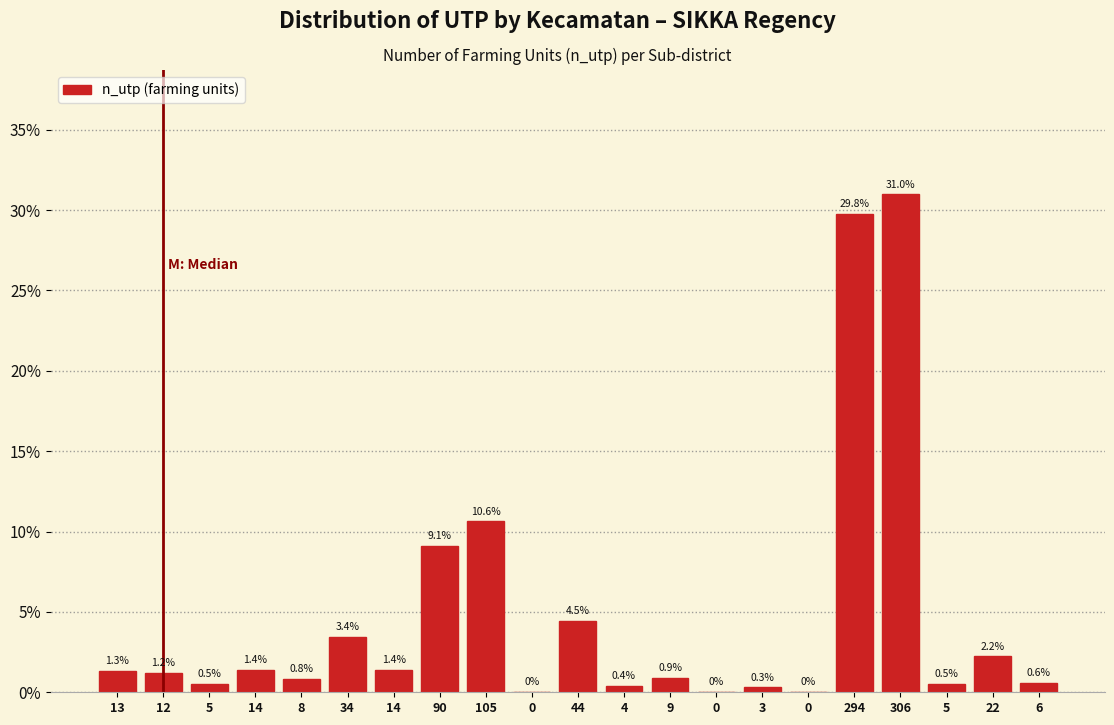

How many data points does each series have?

21